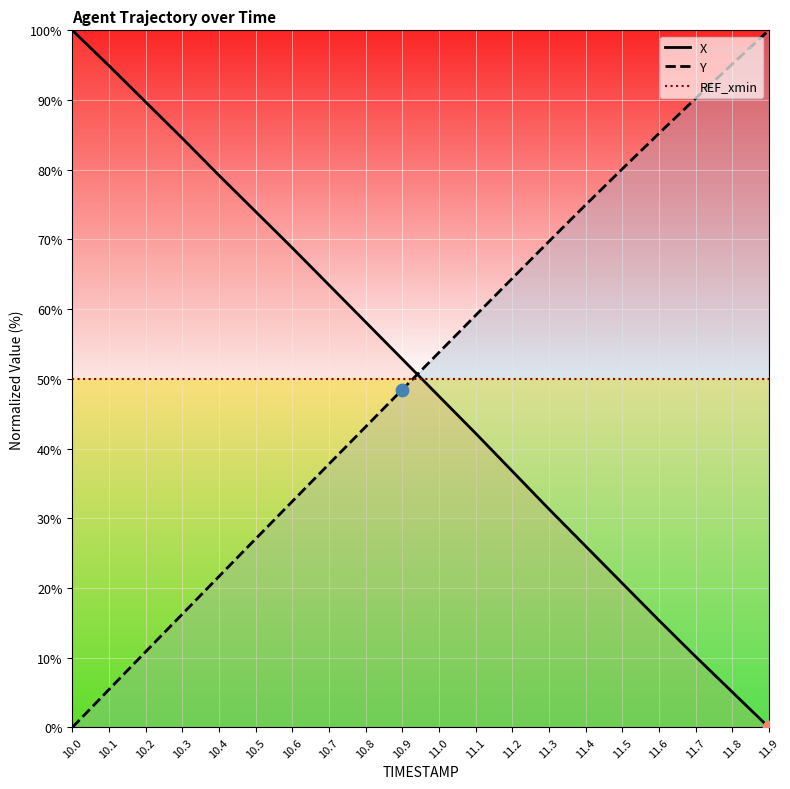

Which series contains the lowest Y value?

X